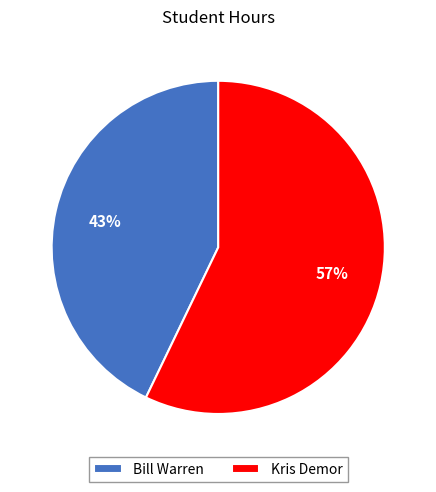

Is it true that Kris Demor is 62% of the pie?

False